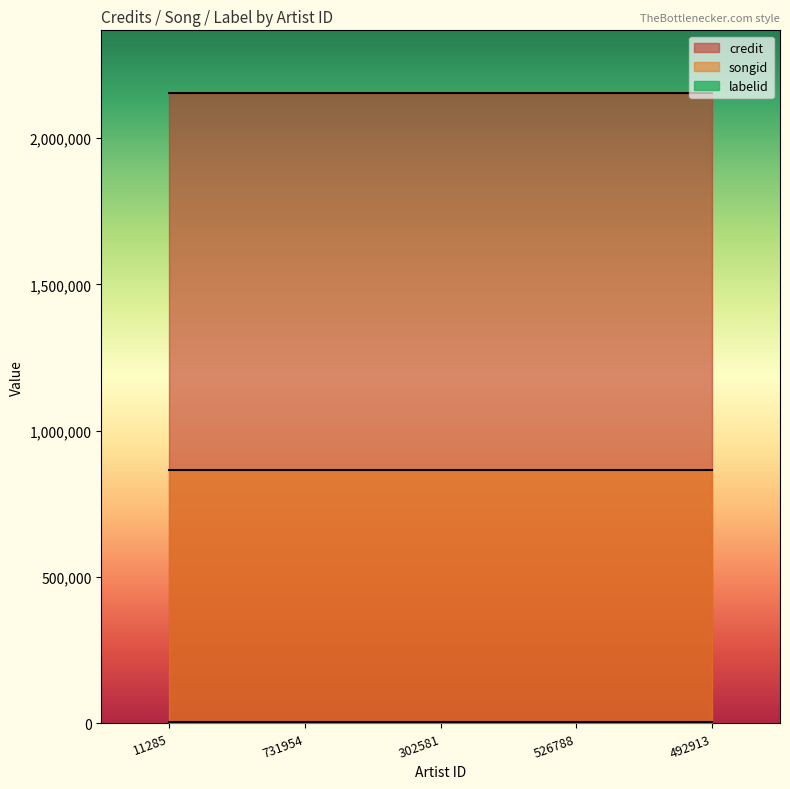

Which has a higher value, 302581 or 11285?

302581